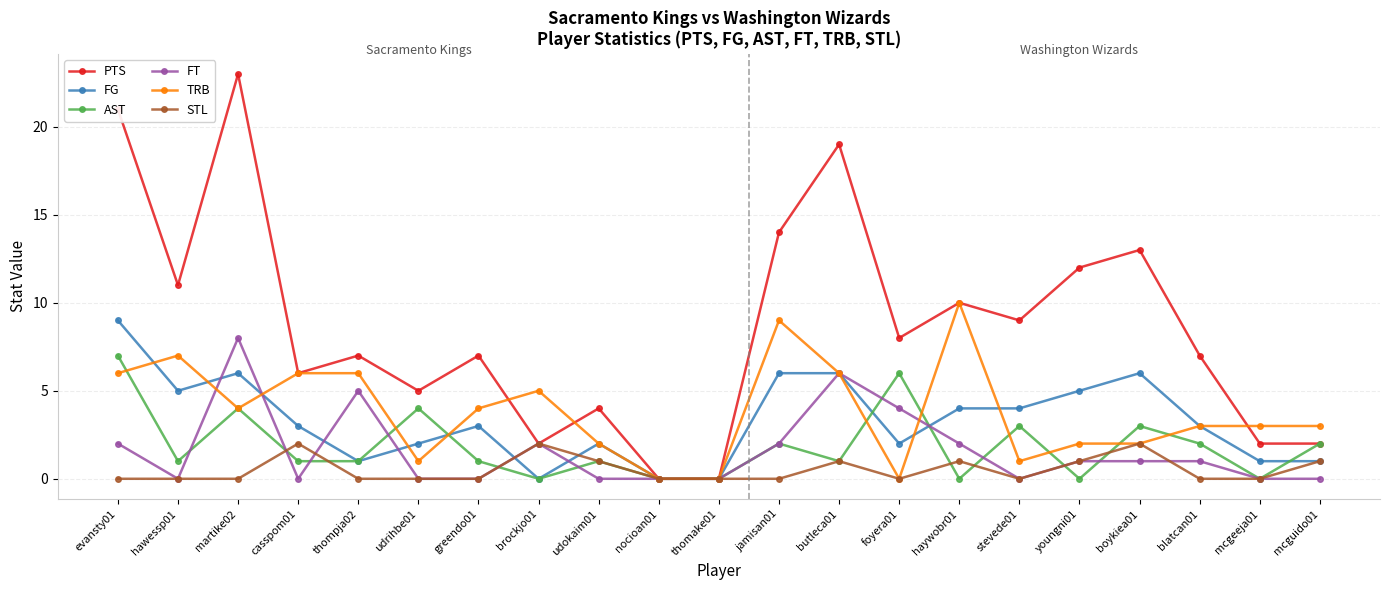

Reading right to left, what are all the values shown in this chart?

PTS: 2	2	7	13	12	9	10	8	19	14	0	0	4	2	7	5	7	6	23	11	21
FG: 1	1	3	6	5	4	4	2	6	6	0	0	2	0	3	2	1	3	6	5	9
AST: 2	0	2	3	0	3	0	6	1	2	0	0	1	0	1	4	1	1	4	1	7
FT: 0	0	1	1	1	0	2	4	6	2	0	0	0	2	0	0	5	0	8	0	2
TRB: 3	3	3	2	2	1	10	0	6	9	0	0	2	5	4	1	6	6	4	7	6
STL: 1	0	0	2	1	0	1	0	1	0	0	0	1	2	0	0	0	2	0	0	0